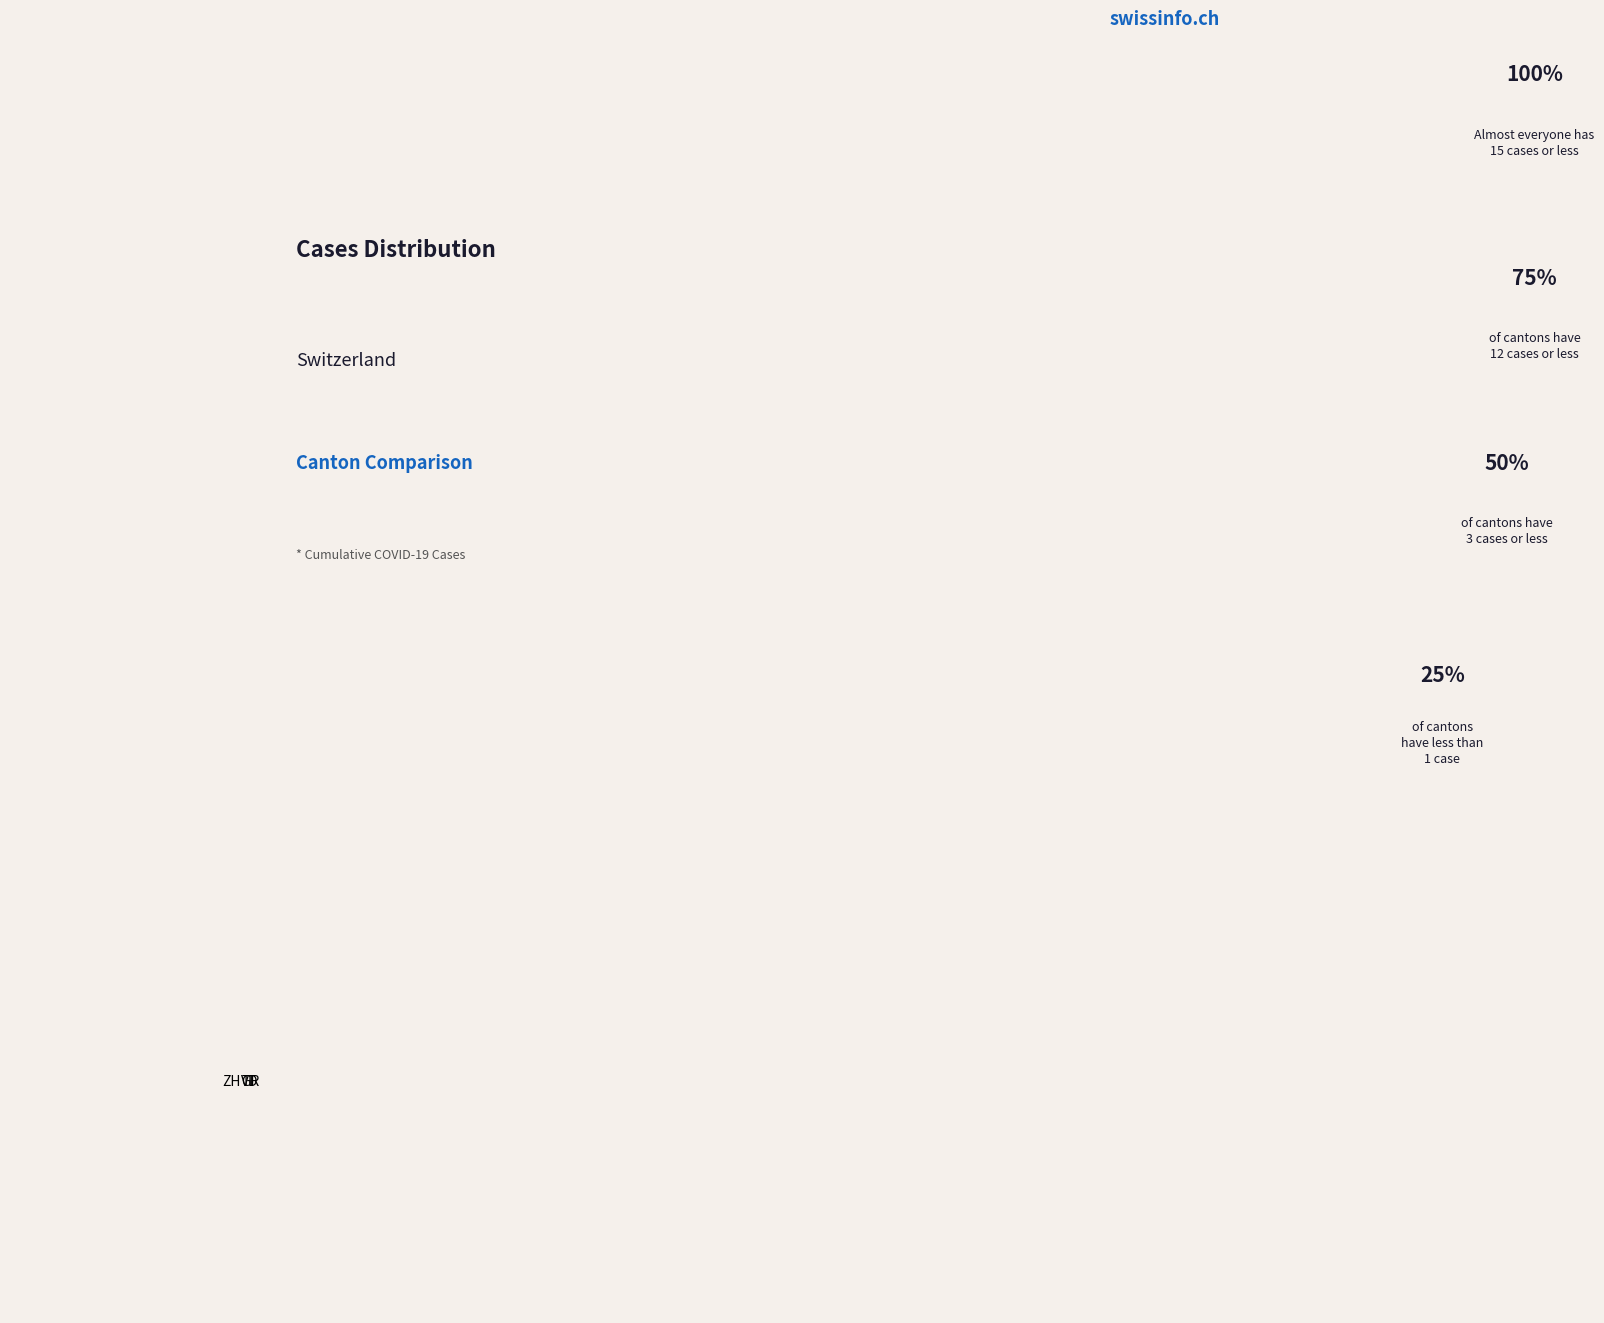

Does any single category account for the majority?

No